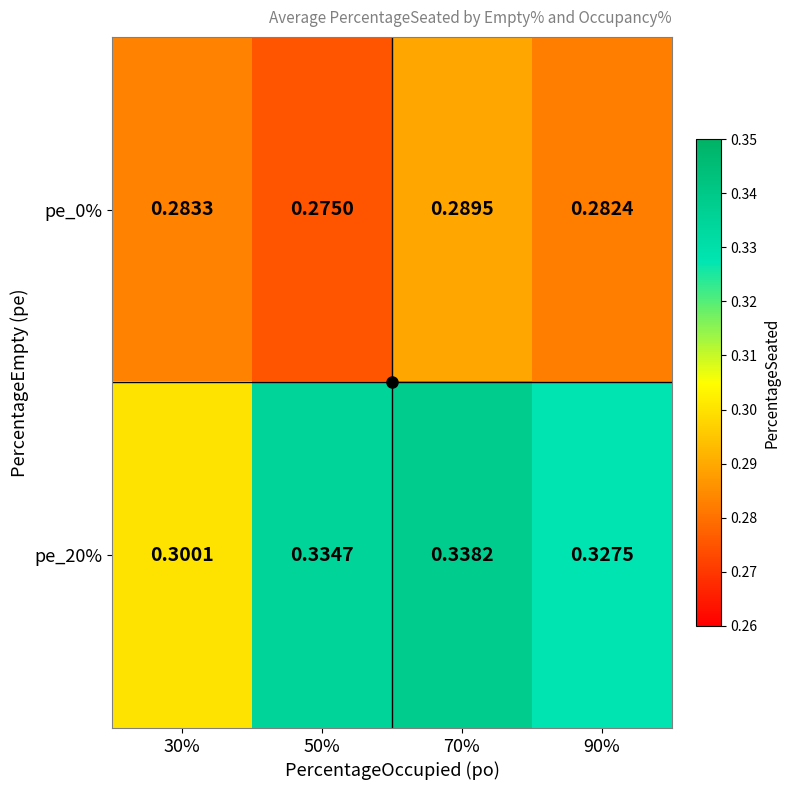

Which has a higher value, 70% or 90%?

70%